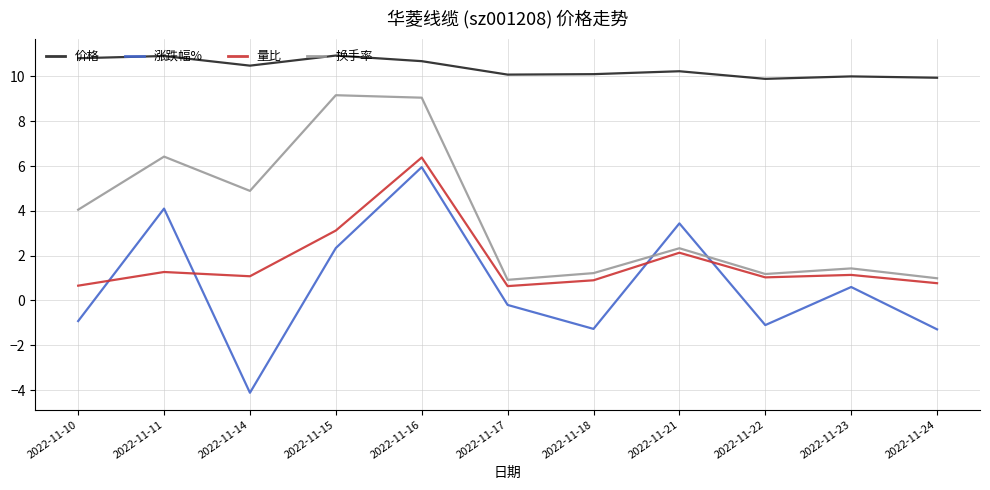

Which series has the largest range (max minus min)?

涨跌幅%